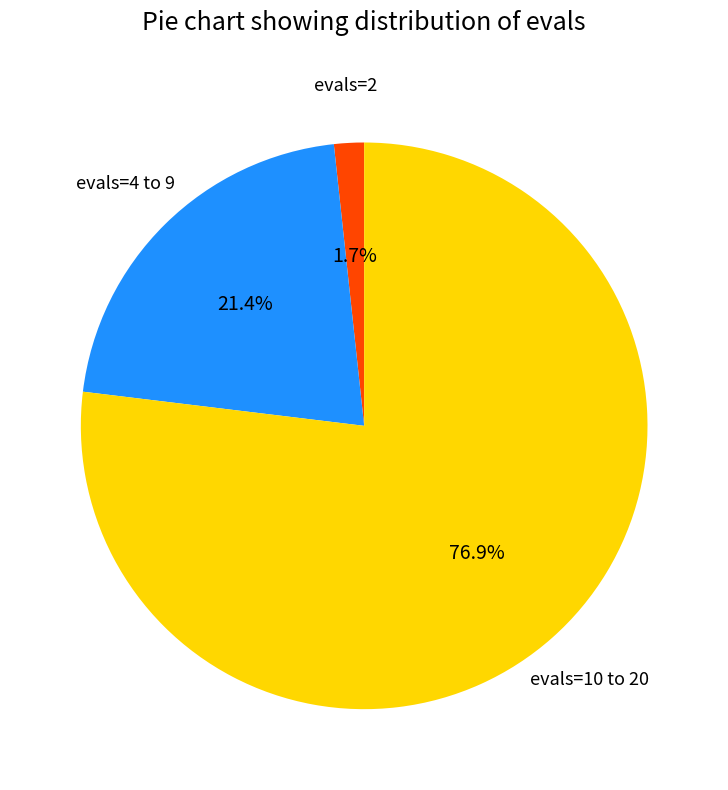

Is there a majority slice in this chart?

Yes